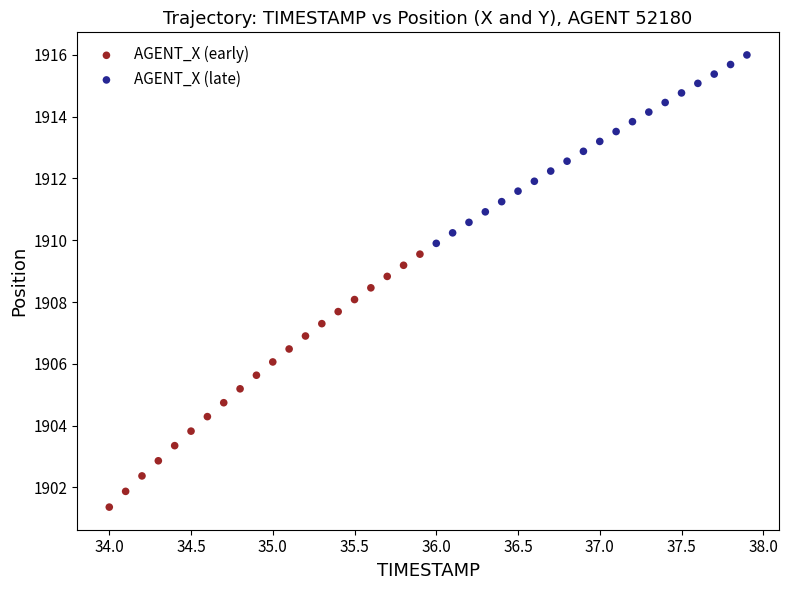

Which series reaches the maximum Y coordinate?

AGENT_X (late)